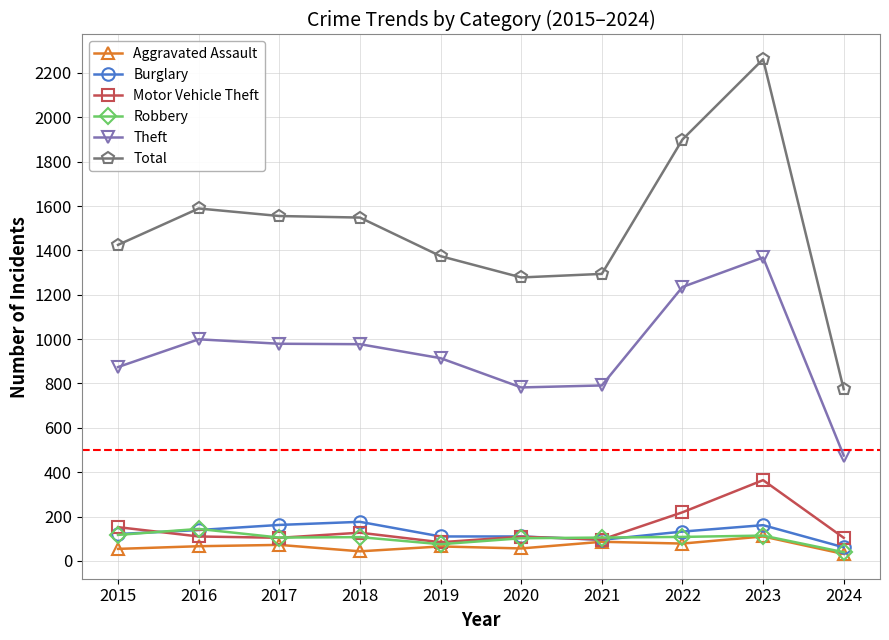

Which series has the widest spread of values?

Total